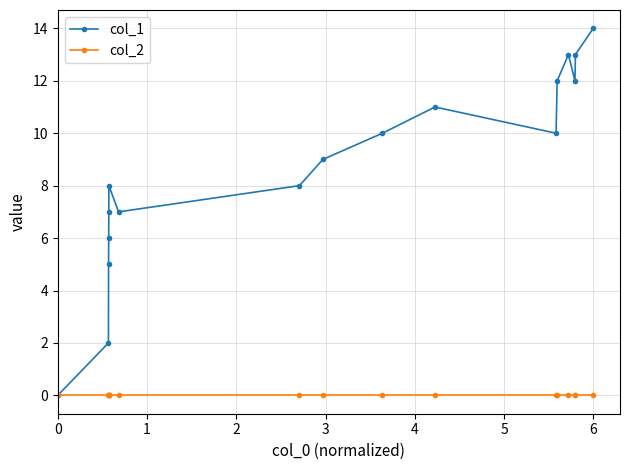

Which series has the widest spread of values?

col_1